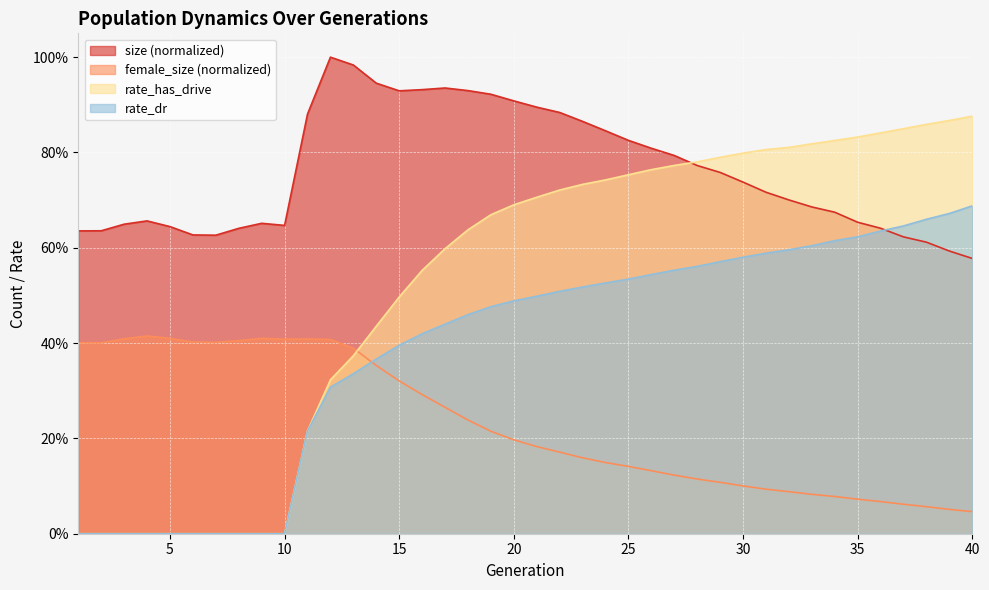

What is the difference between the rate_dr values at 33 and 2?

0.6